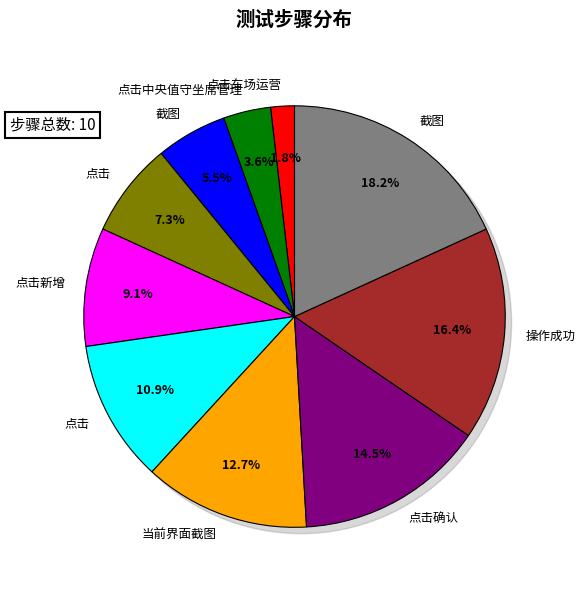

What is the smallest slice in the pie chart?

点击车场运营